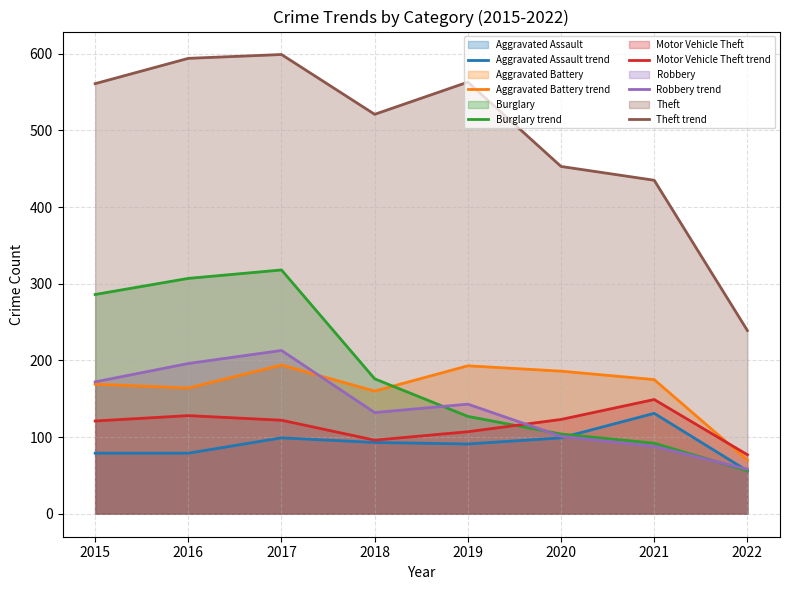

True or false: Aggravated Assault trend and Aggravated Battery trend intersect in this chart.

False